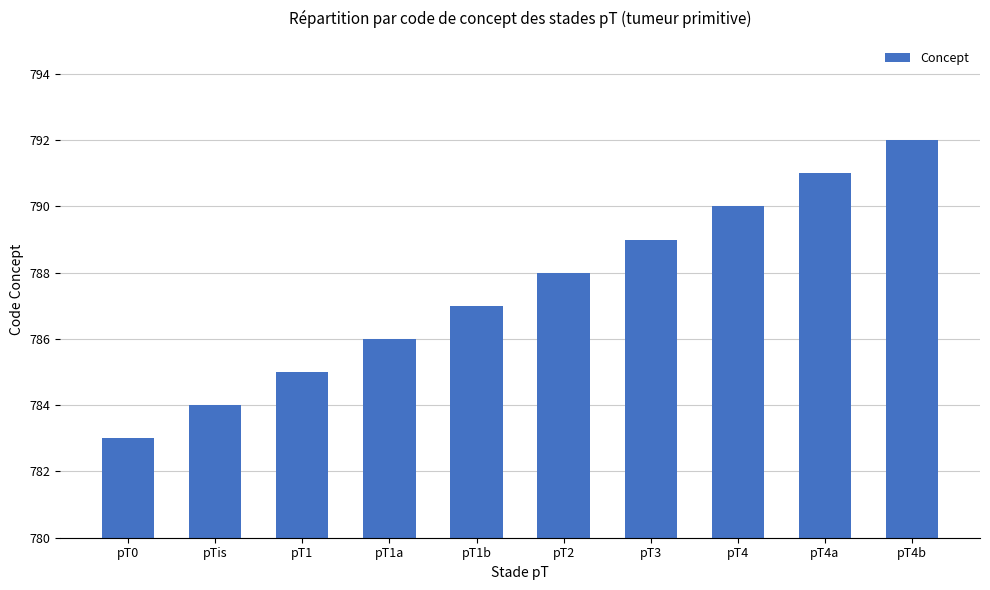

The chart shows a value of 324 at pT4b. True or false?

False